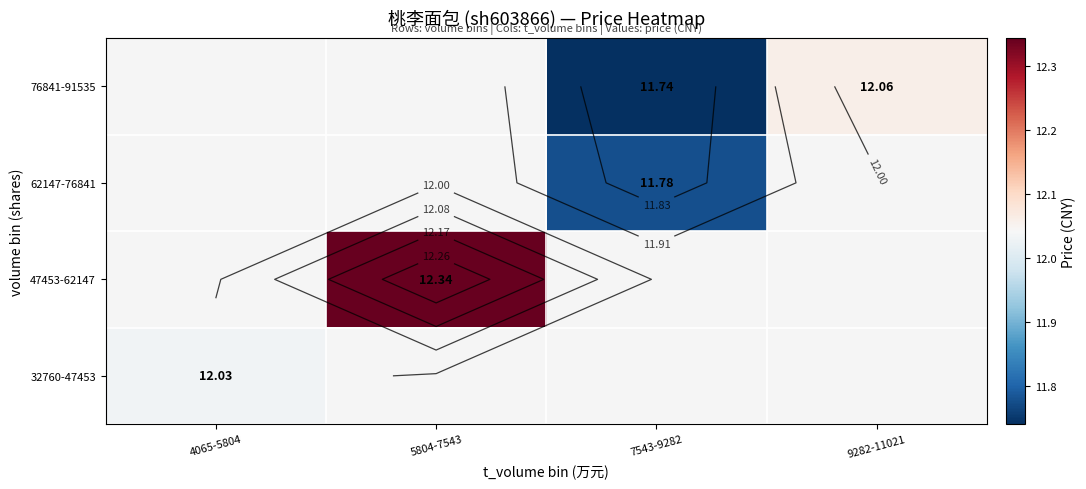

Which category has the highest value across all series?

5804-7543